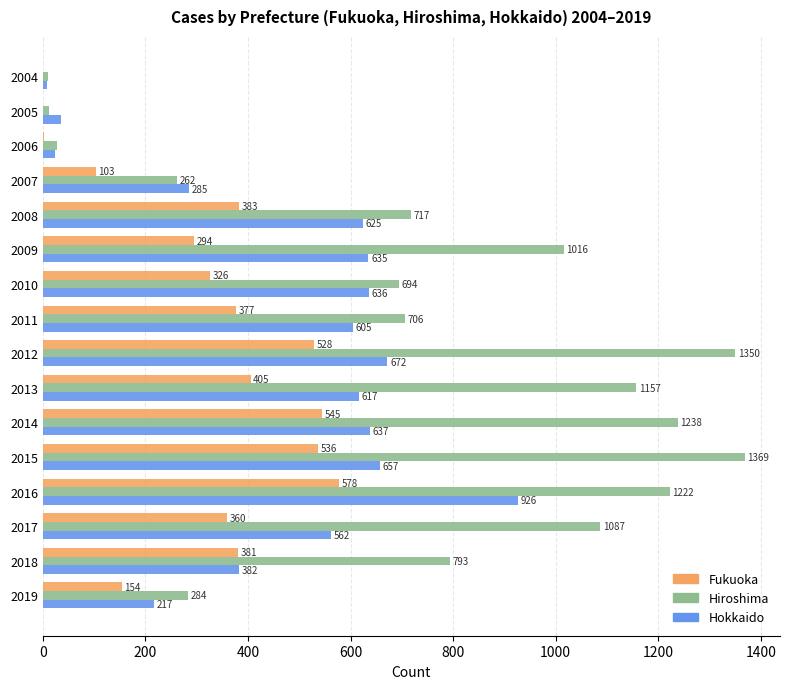

The value of Hiroshima at 2010 is 178. True or false?

False